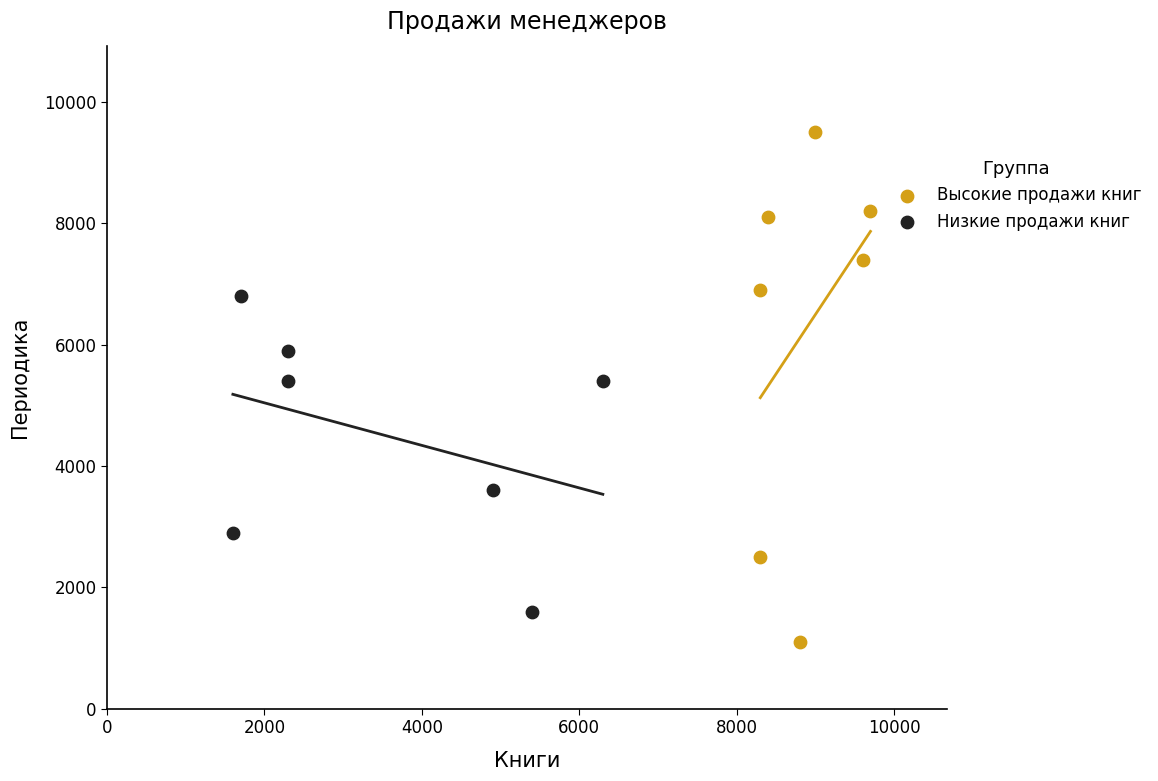

Which series has the widest spread of Y values?

Высокие продажи книг